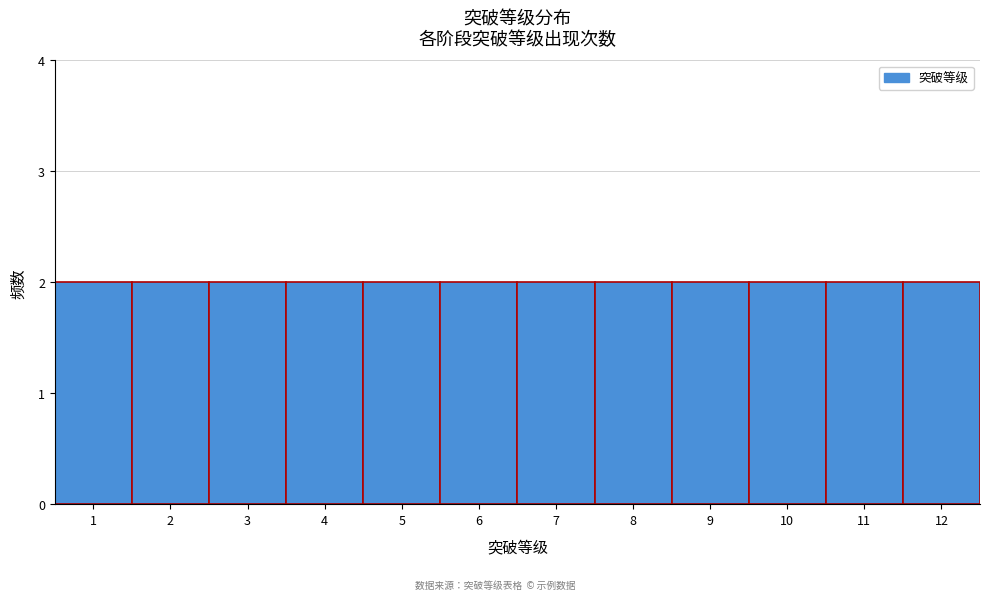

Reading left to right, list every bar in this chart as the range it spans on the x-axis followed by its height. The values are not printed on the chart, so give them approximately, as read against the axis.

0.5 to 1.5: 2
1.5 to 2.5: 2
2.5 to 3.5: 2
3.5 to 4.5: 2
4.5 to 5.5: 2
5.5 to 6.5: 2
6.5 to 7.5: 2
7.5 to 8.5: 2
8.5 to 9.5: 2
9.5 to 10.5: 2
10.5 to 11.5: 2
11.5 to 12.5: 2